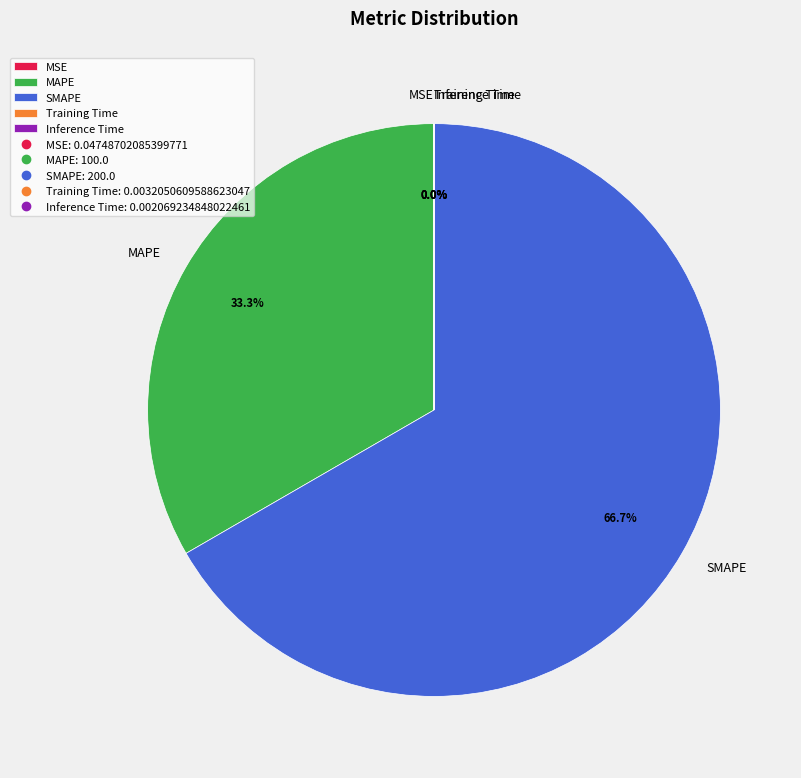

What is the largest slice in the pie chart?

SMAPE